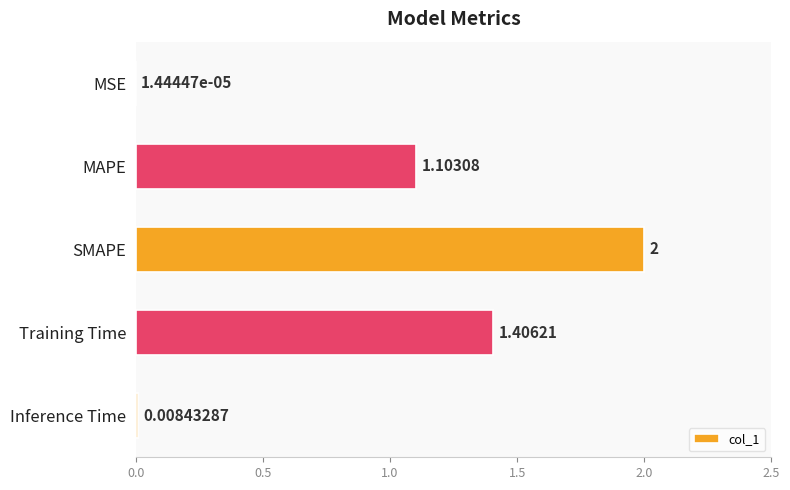

What is the sum of all values?

4.5